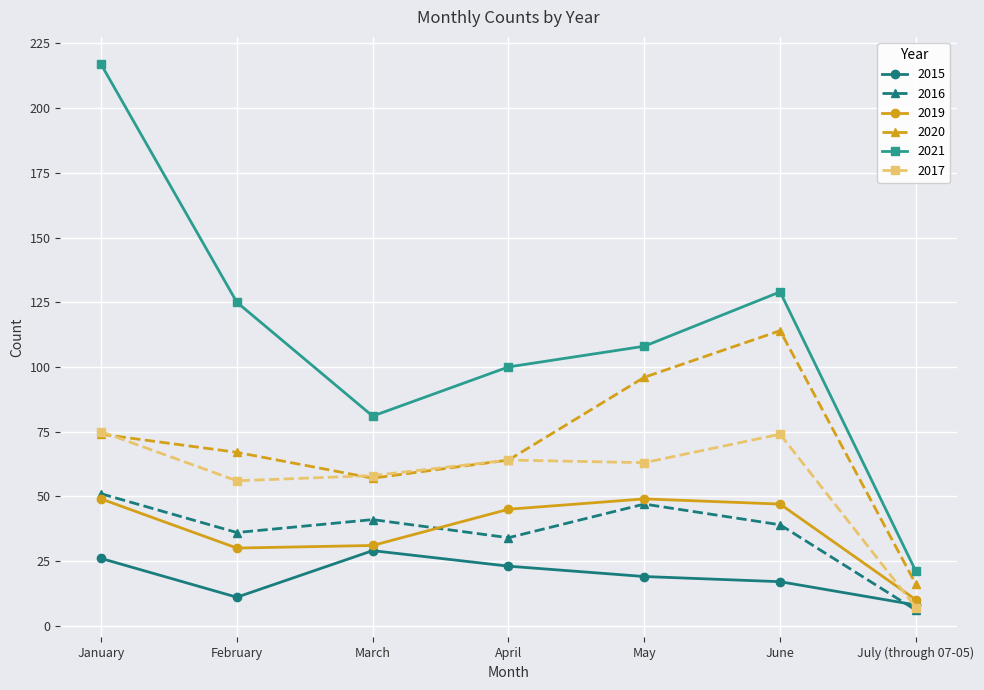

Does the chart have visible grid lines?

Yes